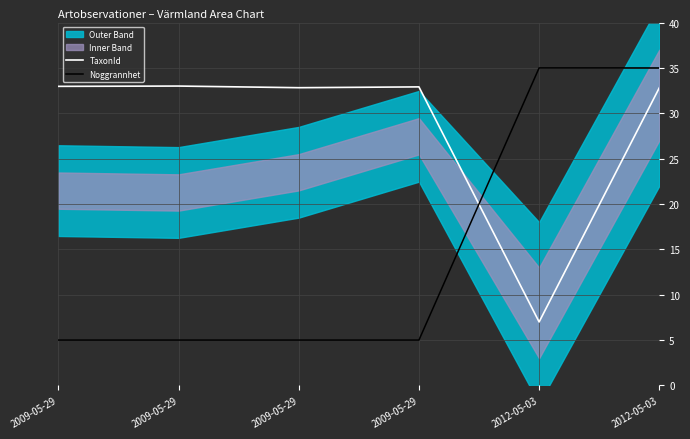

Which series ends up on top after the final intersection of TaxonId and Noggrannhet?

Noggrannhet